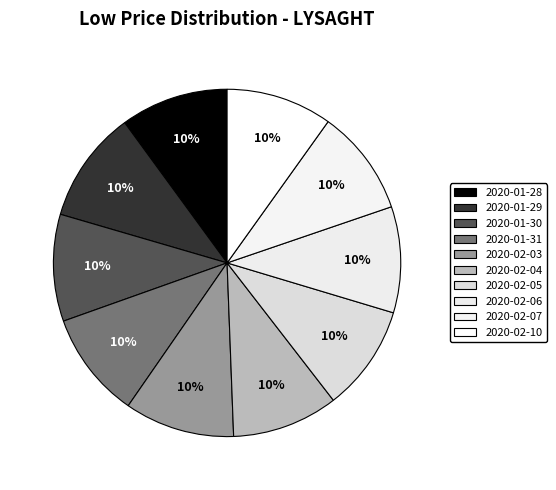

Is there a majority slice in this chart?

No